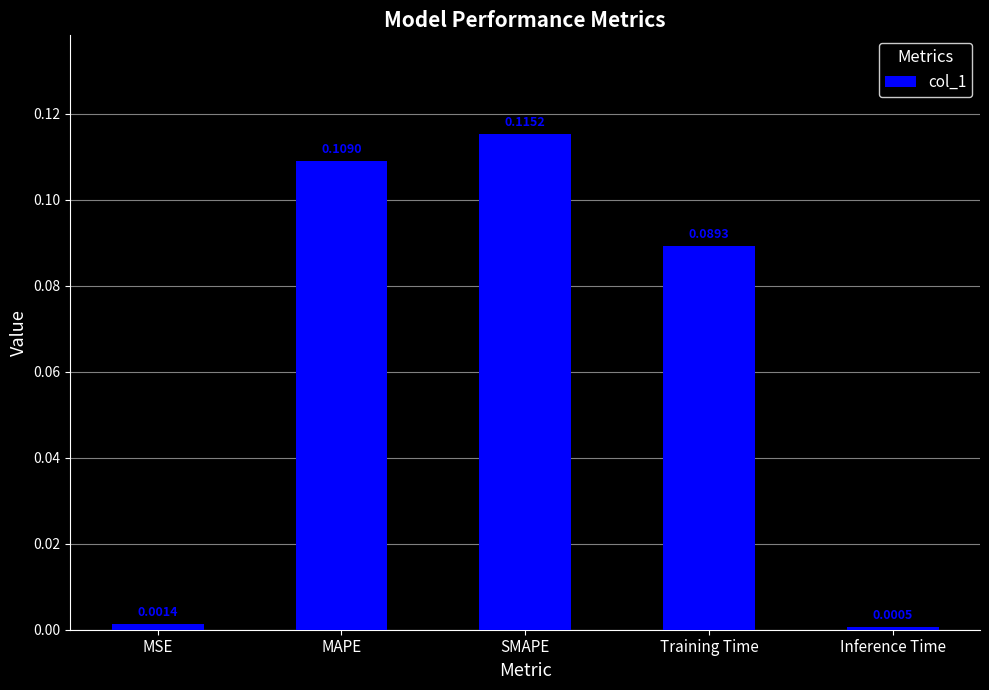

Rank the categories by value from lowest to highest.

Inference Time, MSE, Training Time, MAPE, SMAPE